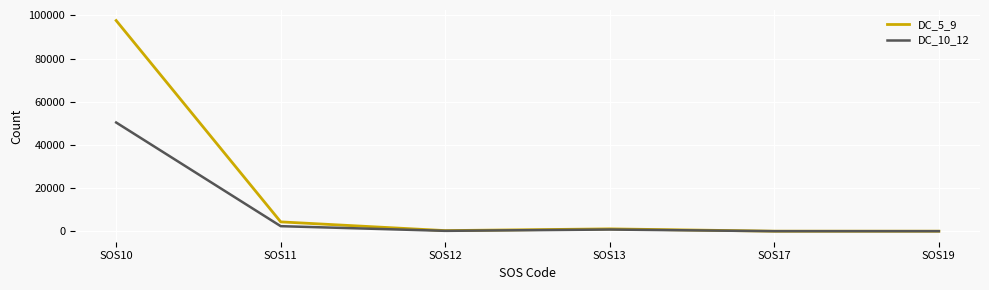

The value of DC_5_9 at SOS17 is 0. True or false?

True